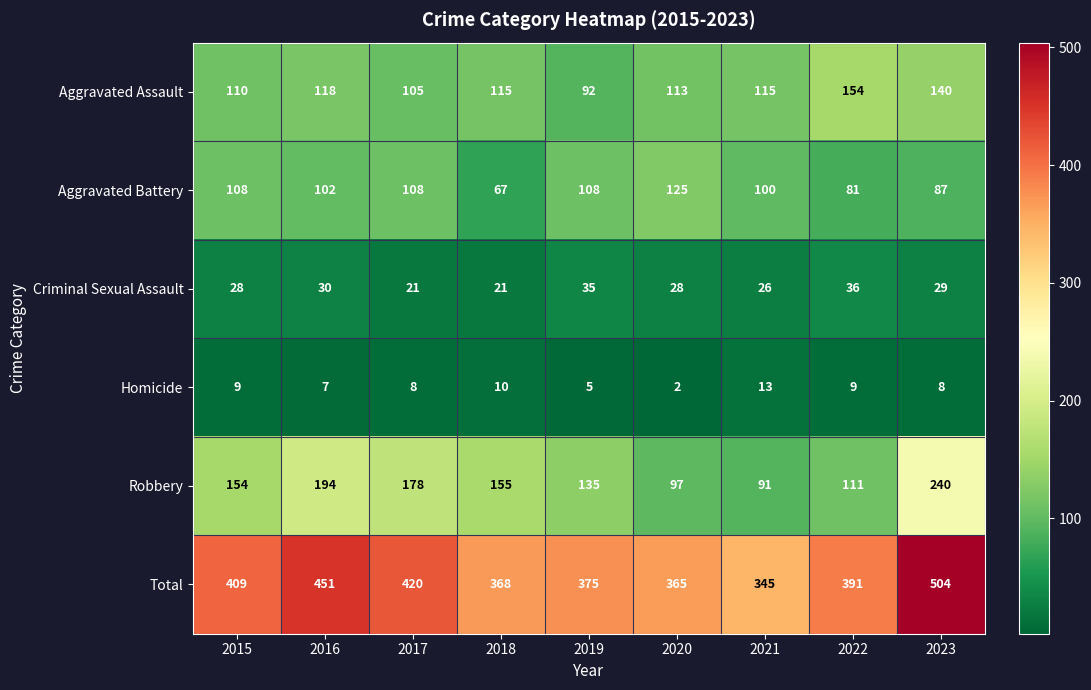

How many categories are shown in the chart?

9